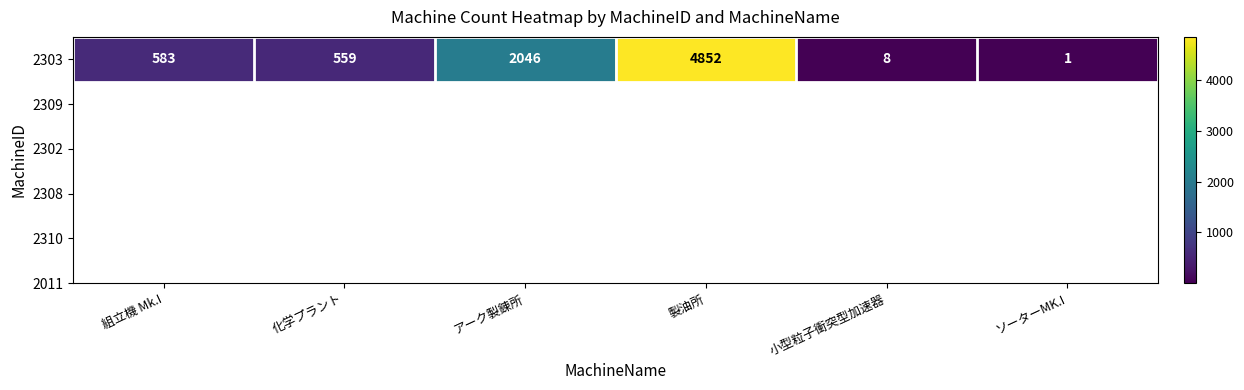

How many distinct data groups are displayed?

1